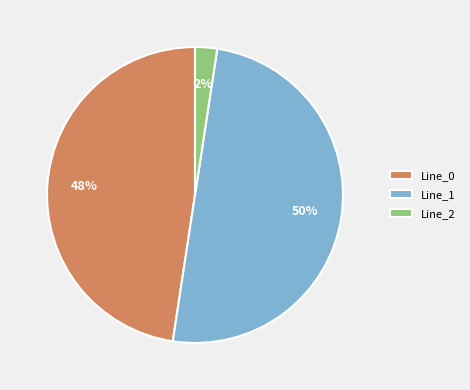

To the nearest percent, what is the difference between the largest and smallest slice percentages?

48%